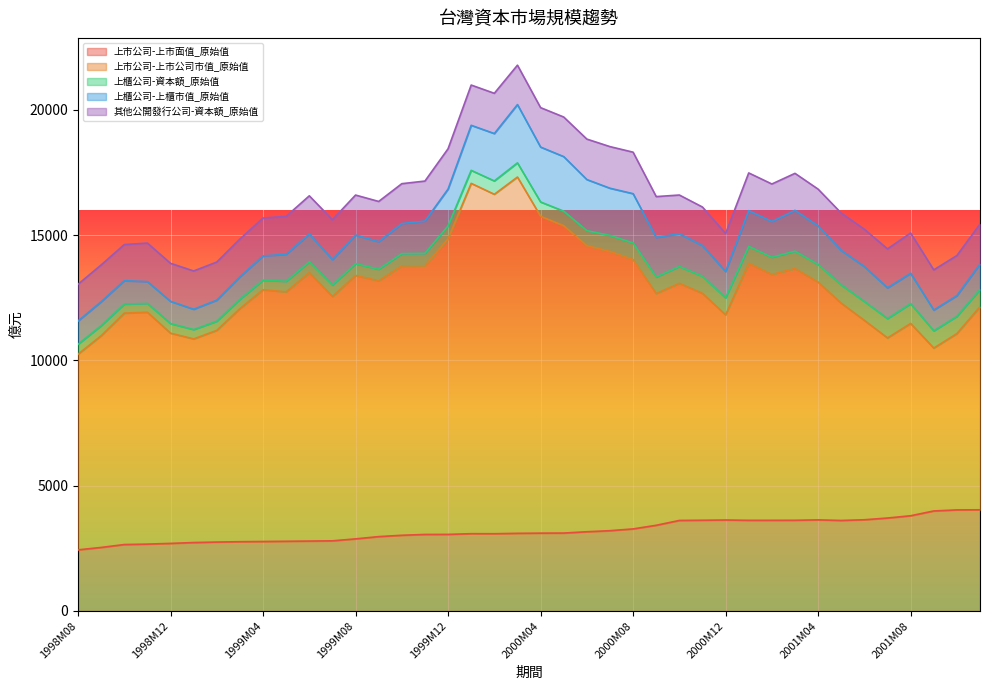

What position from the right is 1998M10?

38